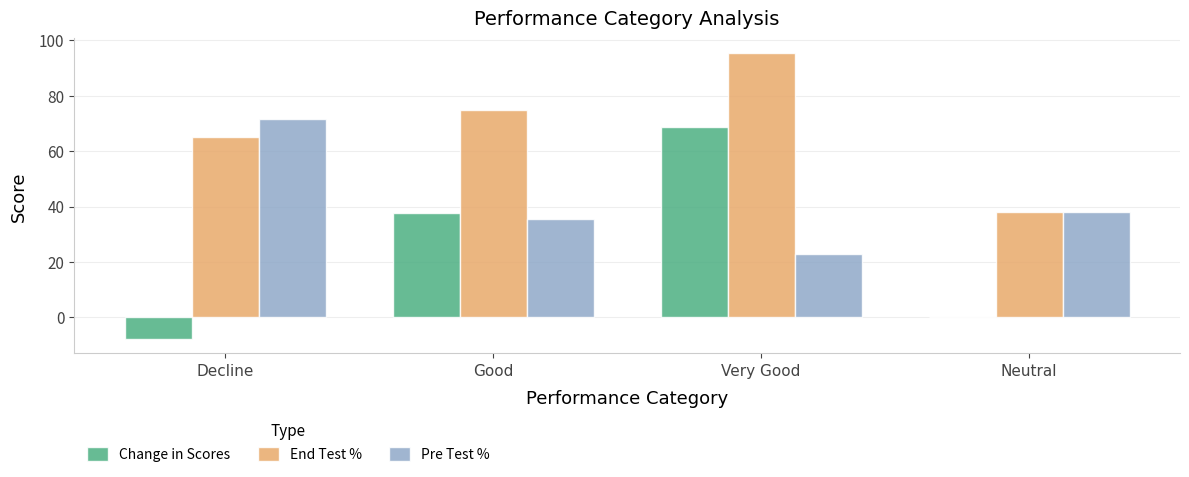

At which label is Pre Test % closest to 47?

Neutral